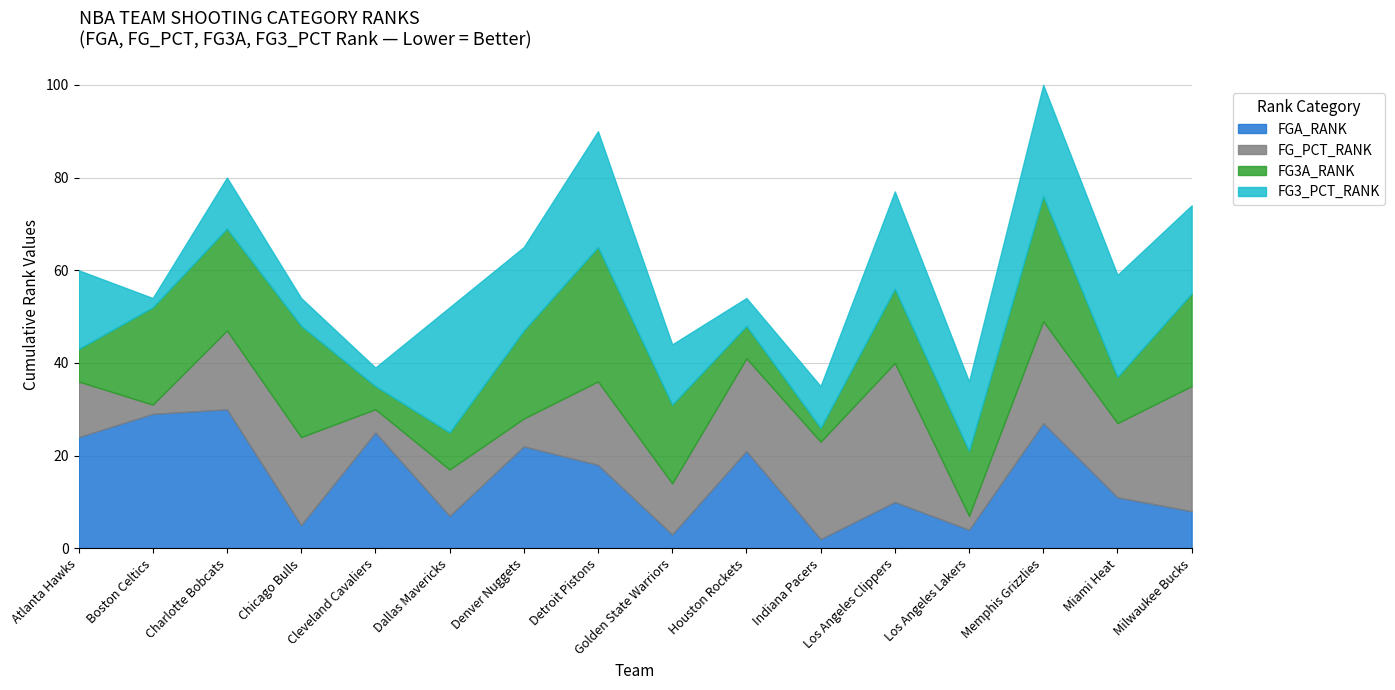

How many data points does each series have?

16